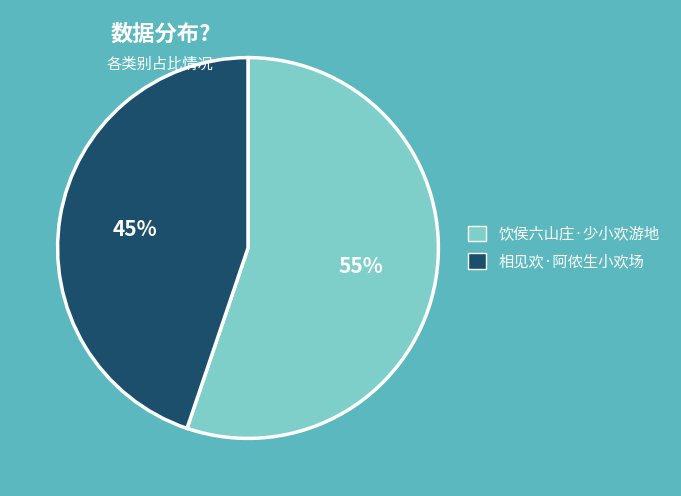

What is the largest slice in the pie chart?

饮侯六山庄·少小欢游地